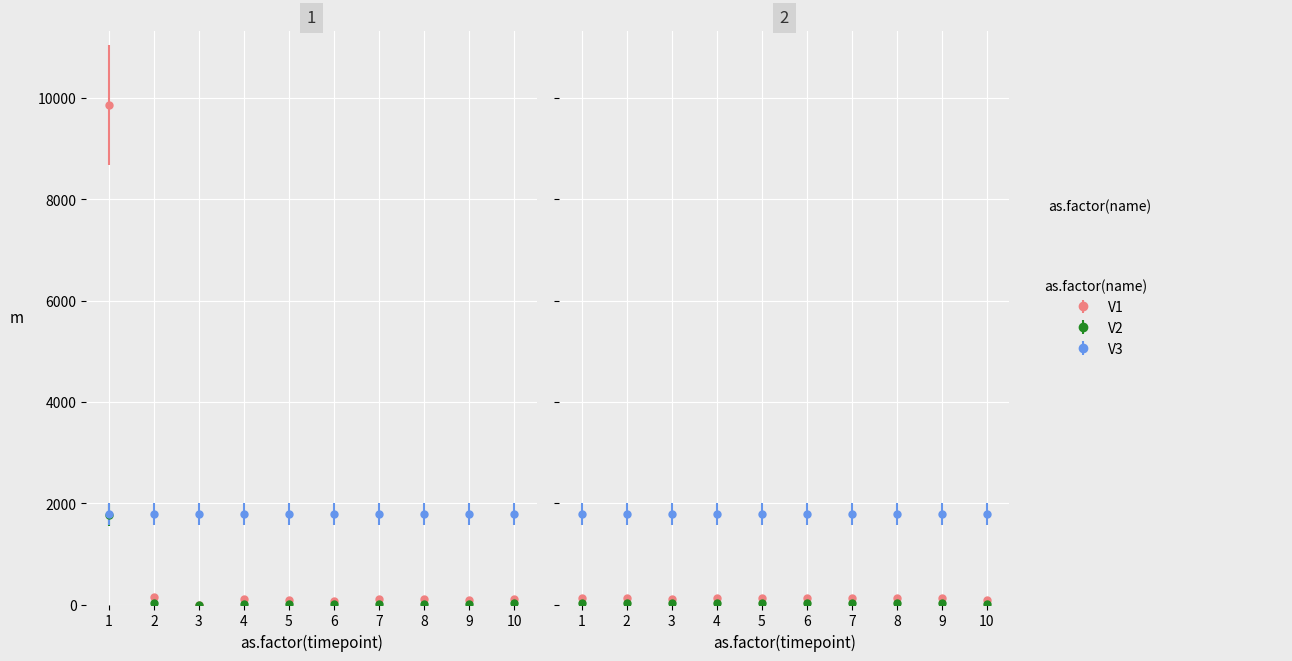

True or false: indicators has more than 2 points higher than both neighbors.

False